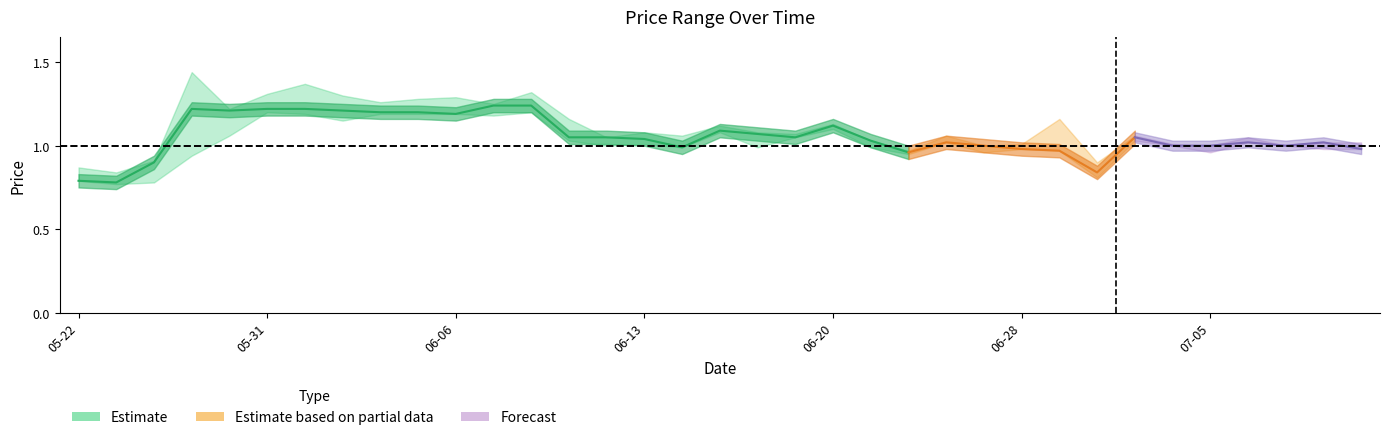

True or false: HP has more than 0 interior local peaks.

True